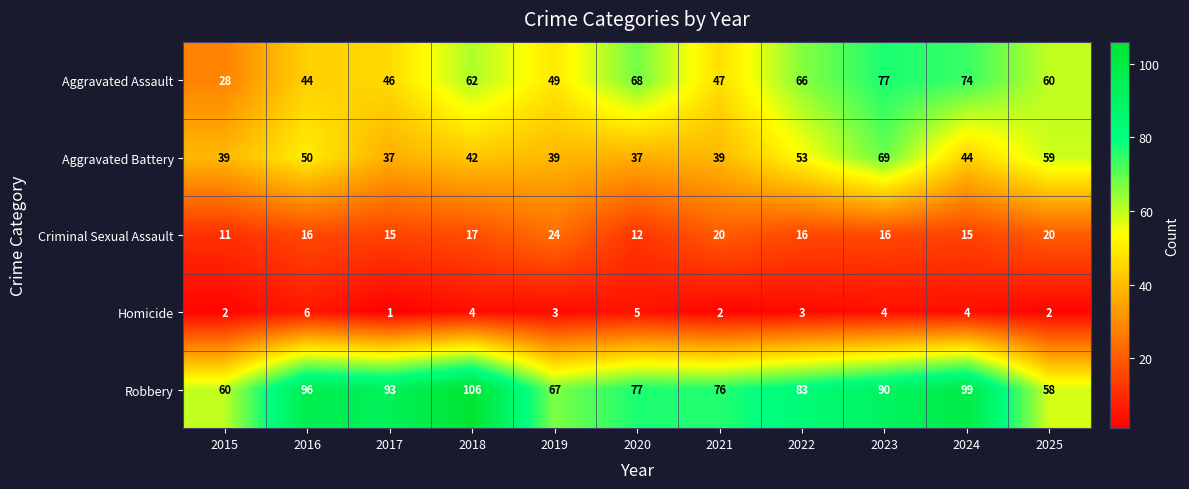

What is the smallest value displayed?

1